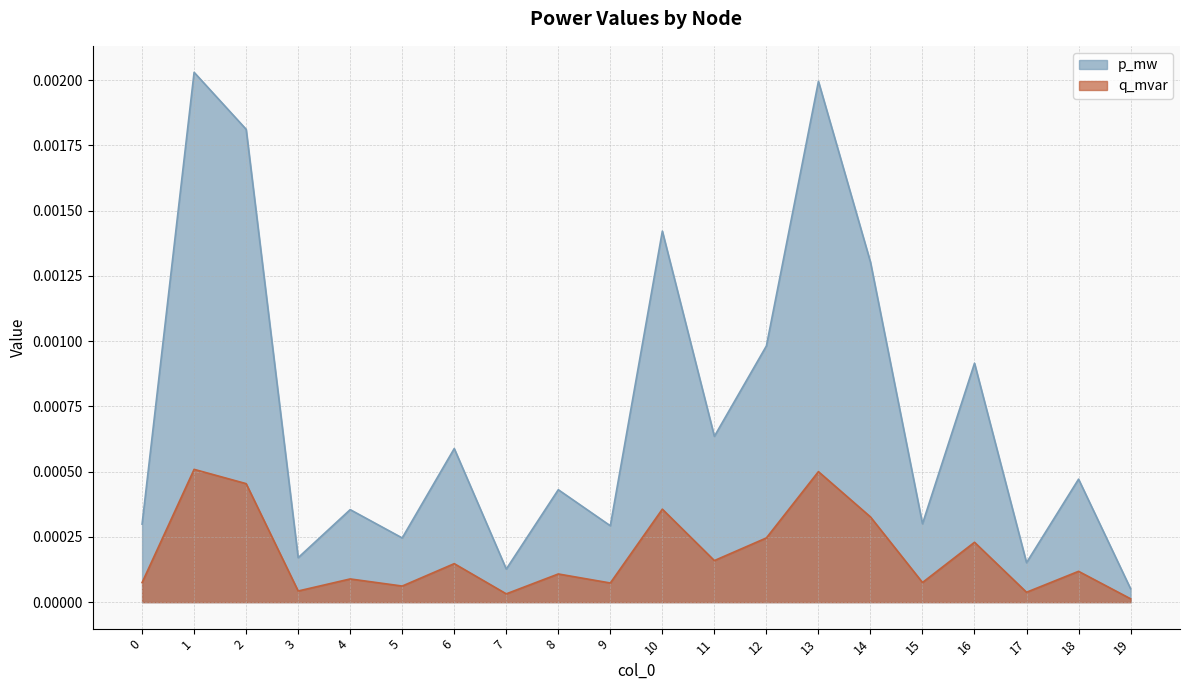

True or false: p_mw and q_mvar cross at least once.

False